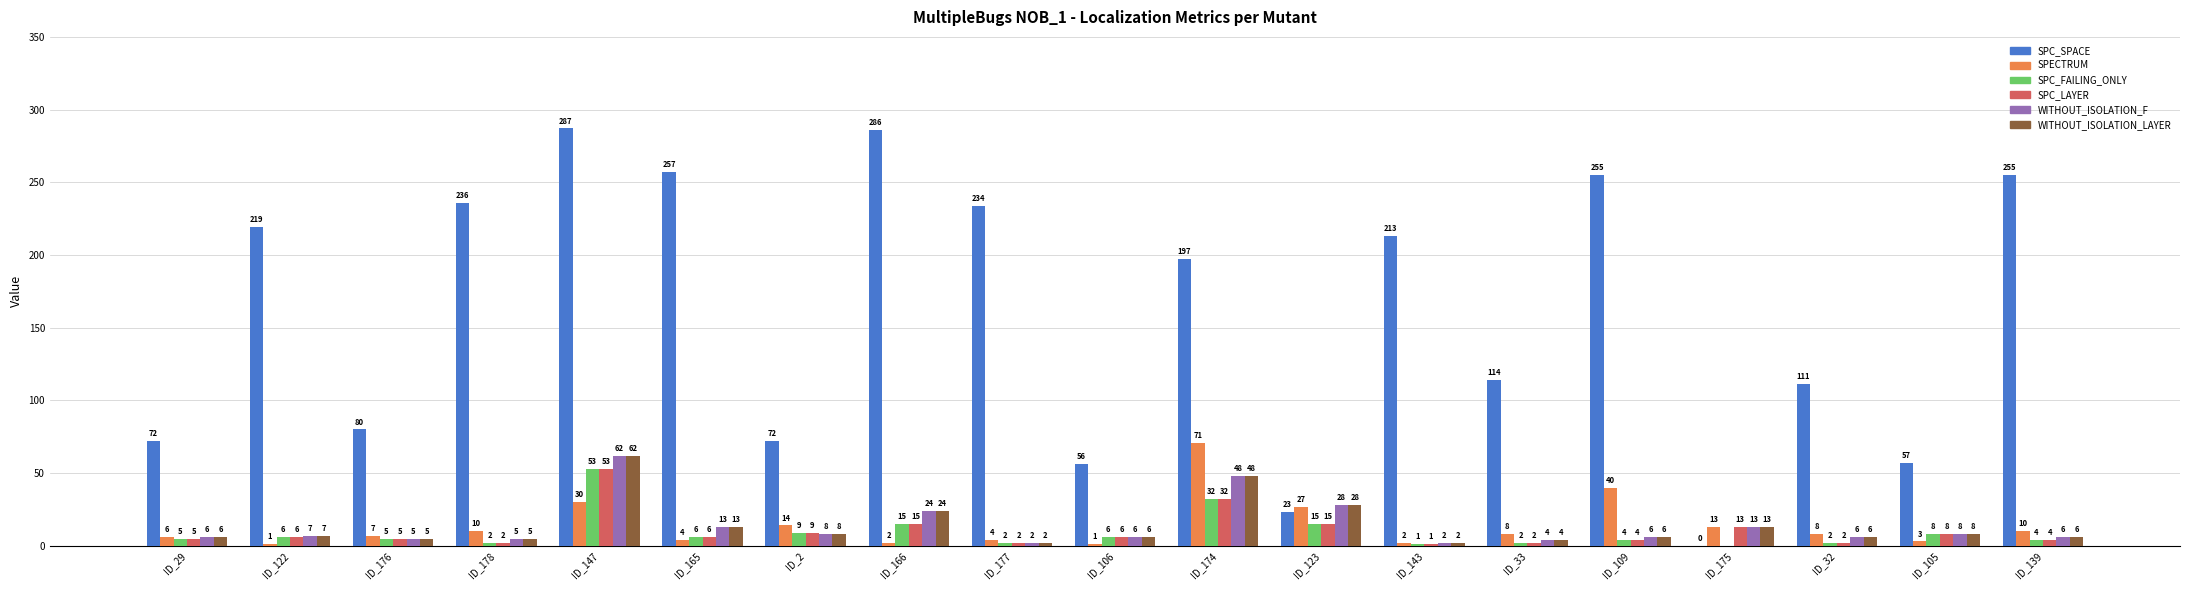

What is the sum of all SPC_LAYER values?

190